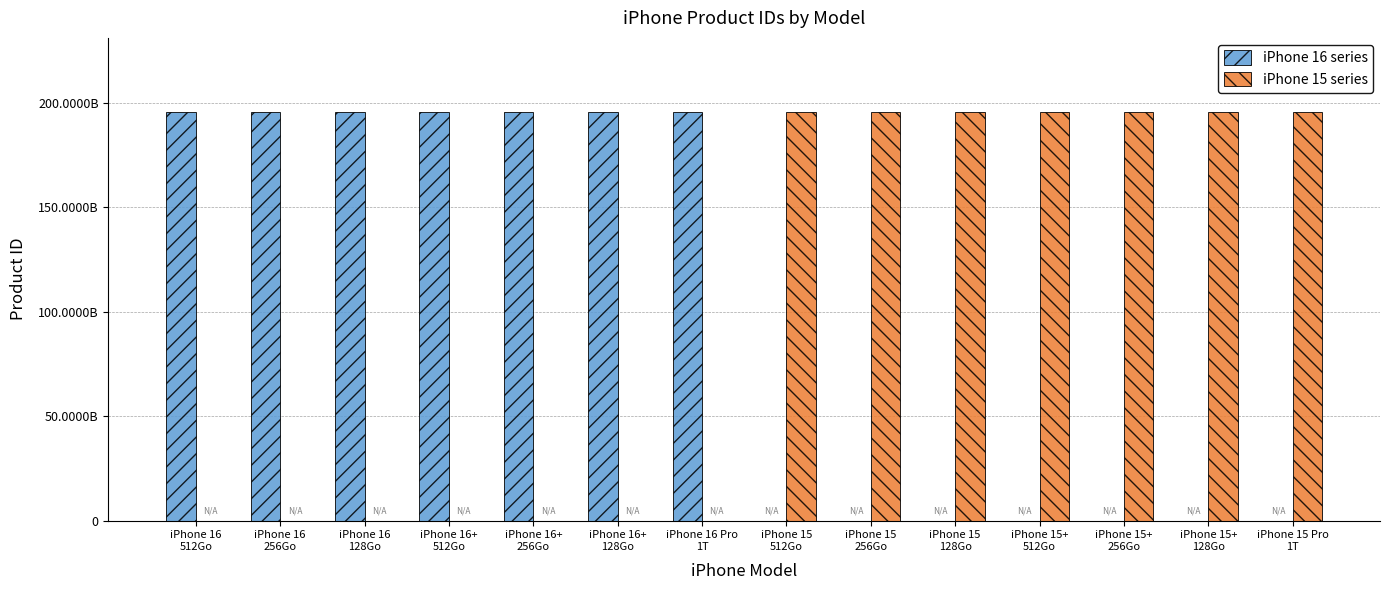

Are the bars grouped side by side (vs. stacked)?

Yes